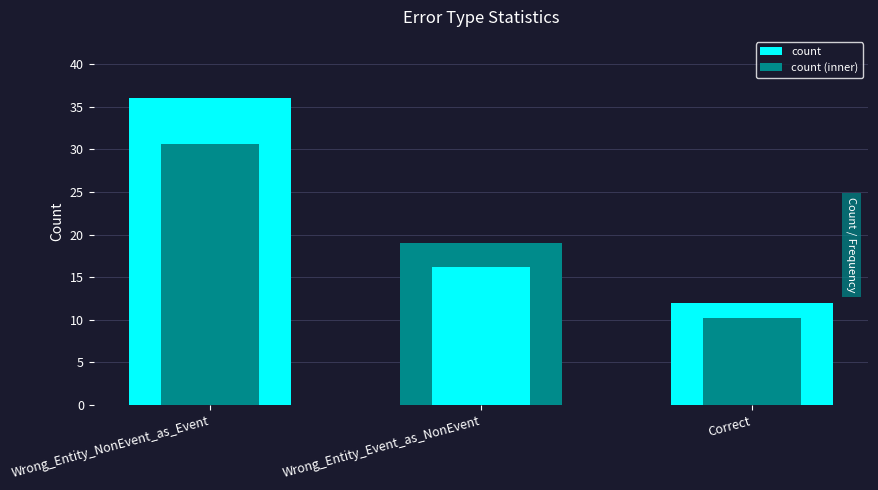

How many groups of bars are there?

3